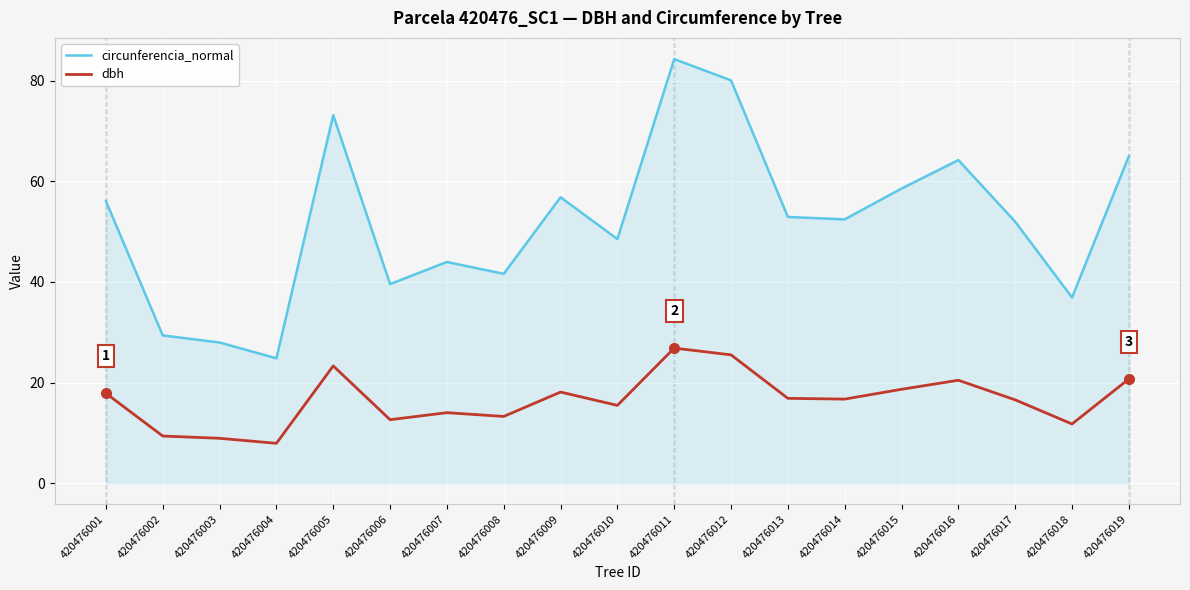

How many lines are shown in the chart?

2